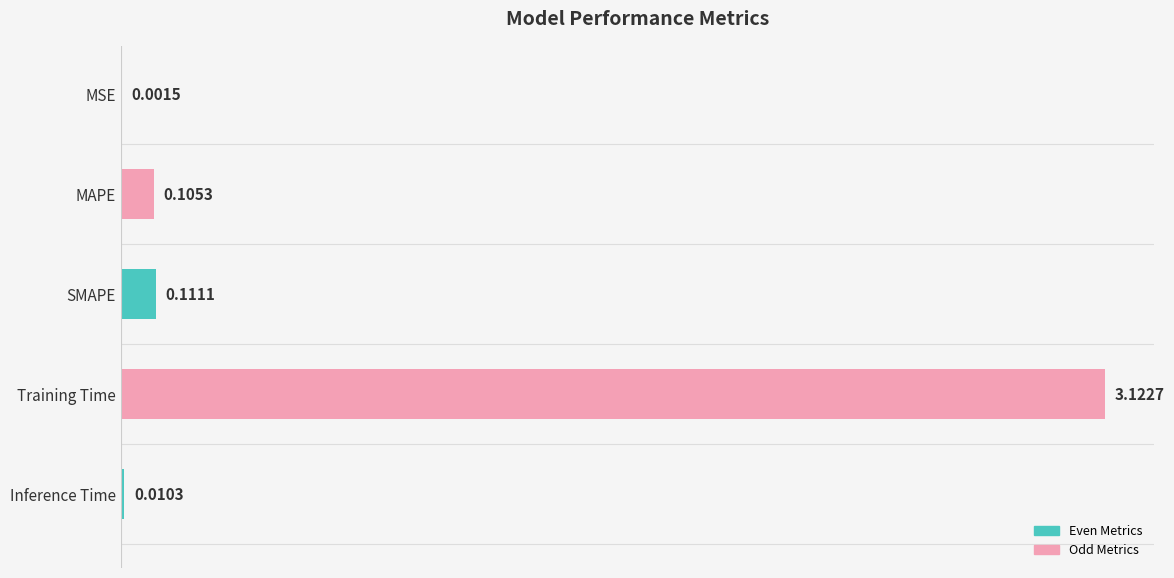

What is the change in value from MSE to Training Time?

+3.1